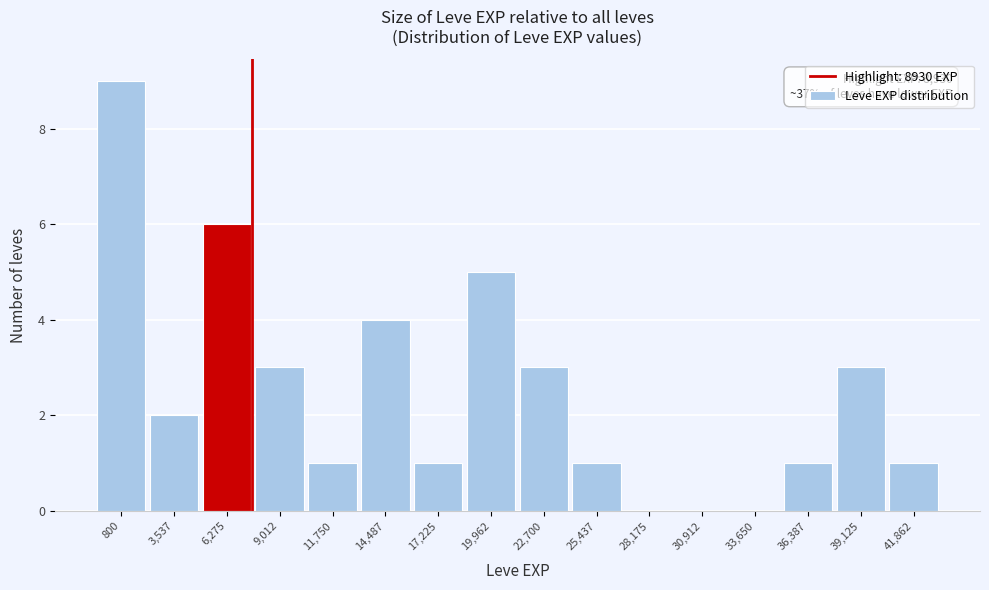

Reading right to left, extract all data points from this chart.

41,862=1	39,125=3	36,387=1	33,650=0	30,912=0	28,175=0	25,437=1	22,700=3	19,962=5	17,225=1	14,487=4	11,750=1	9,012=3	6,275=6	3,537=2	800=9